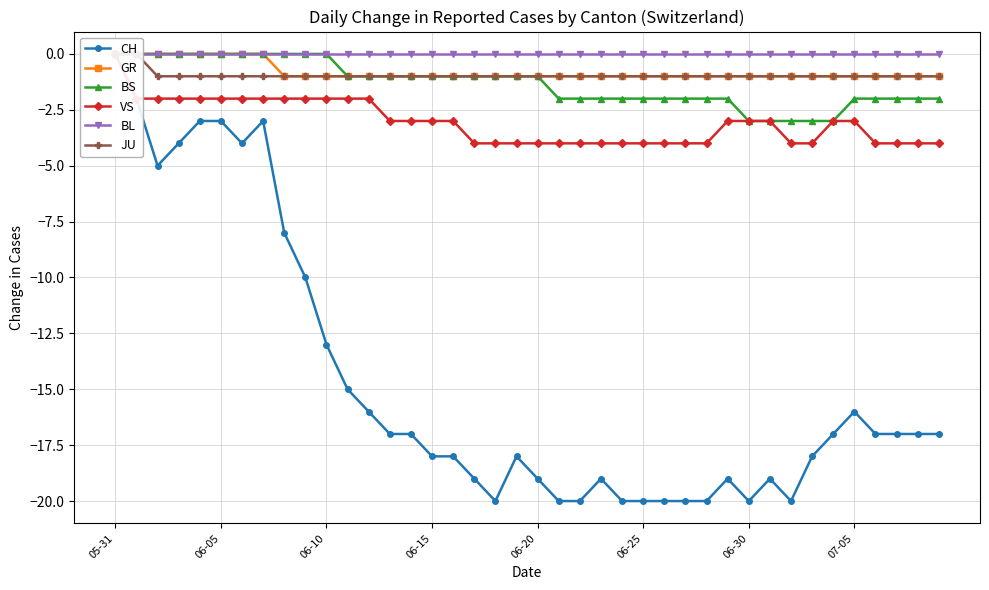

What is the difference between the maximum and minimum values in the CH series?

20